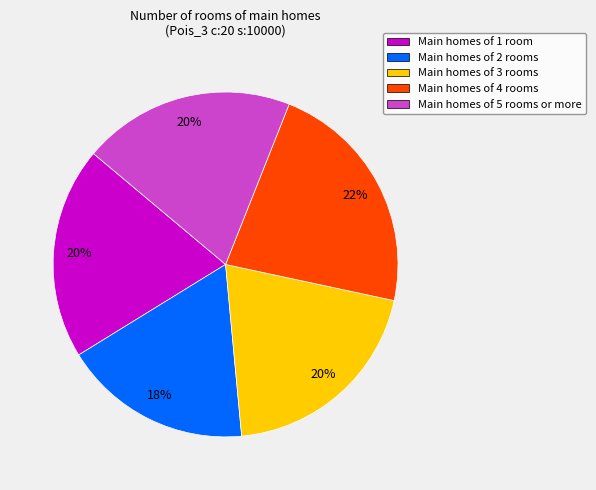

Does any single category account for the majority?

No